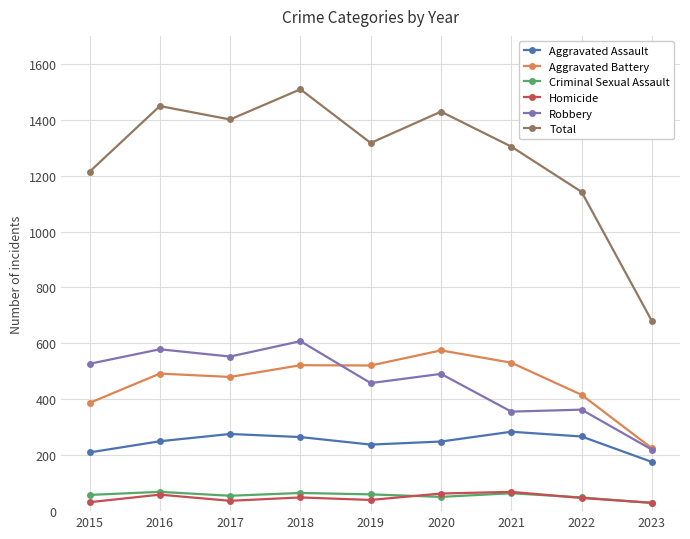

Is it true that Total equals 973 at 2023?

False